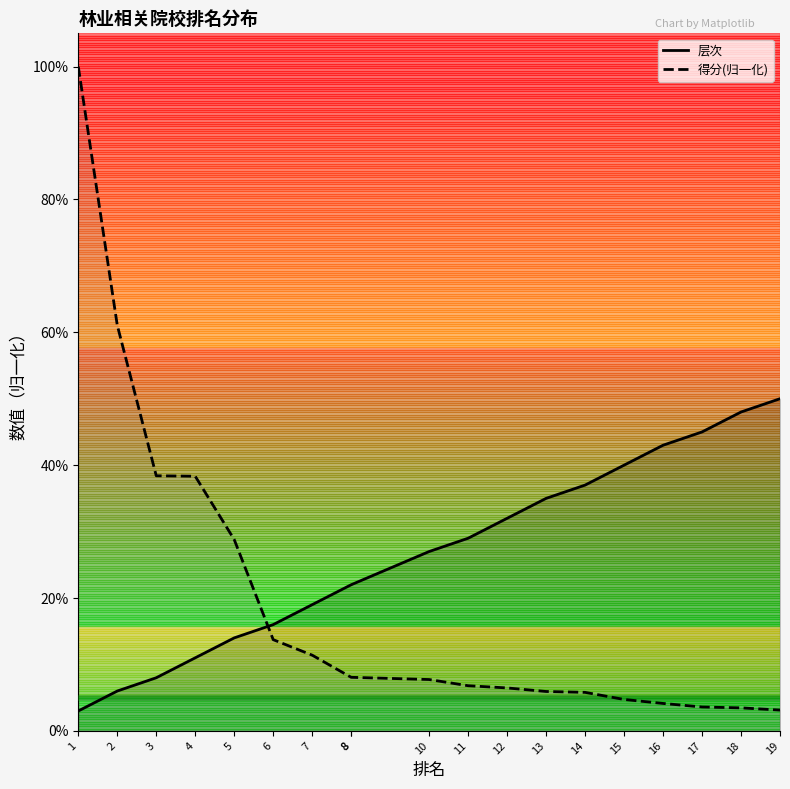

Reading left to right, list all the values displayed in this chart.

层次: 1=0.0	2=0.1	3=0.1	4=0.1	5=0.1	6=0.2	7=0.2	8=0.2	8=0.2	10=0.3	11=0.3	12=0.3	13=0.3	14=0.4	15=0.4	16=0.4	17=0.5	18=0.5	19=0.5
得分(归一化): 1=1.0	2=0.6	3=0.4	4=0.4	5=0.3	6=0.1	7=0.1	8=0.1	8=0.1	10=0.1	11=0.1	12=0.1	13=0.1	14=0.1	15=0.0	16=0.0	17=0.0	18=0.0	19=0.0